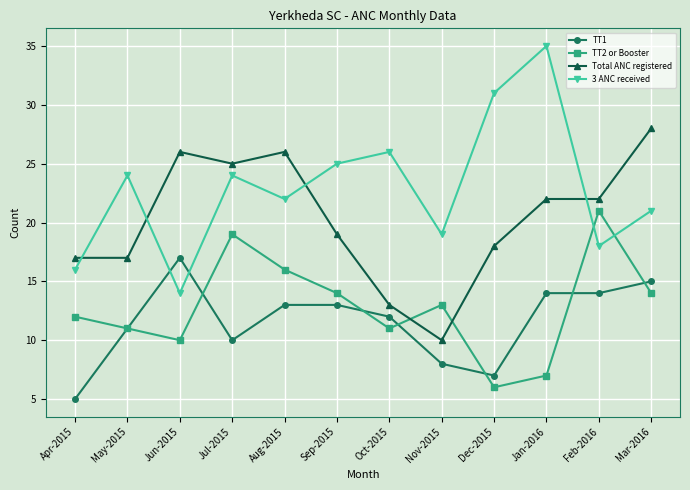

Reading right to left, transcribe all the data shown in this chart.

TT1: Mar-2016=15	Feb-2016=14	Jan-2016=14	Dec-2015=7	Nov-2015=8	Oct-2015=12	Sep-2015=13	Aug-2015=13	Jul-2015=10	Jun-2015=17	May-2015=11	Apr-2015=5
TT2 or Booster: Mar-2016=14	Feb-2016=21	Jan-2016=7	Dec-2015=6	Nov-2015=13	Oct-2015=11	Sep-2015=14	Aug-2015=16	Jul-2015=19	Jun-2015=10	May-2015=11	Apr-2015=12
Total ANC registered: Mar-2016=28	Feb-2016=22	Jan-2016=22	Dec-2015=18	Nov-2015=10	Oct-2015=13	Sep-2015=19	Aug-2015=26	Jul-2015=25	Jun-2015=26	May-2015=17	Apr-2015=17
3 ANC received: Mar-2016=21	Feb-2016=18	Jan-2016=35	Dec-2015=31	Nov-2015=19	Oct-2015=26	Sep-2015=25	Aug-2015=22	Jul-2015=24	Jun-2015=14	May-2015=24	Apr-2015=16